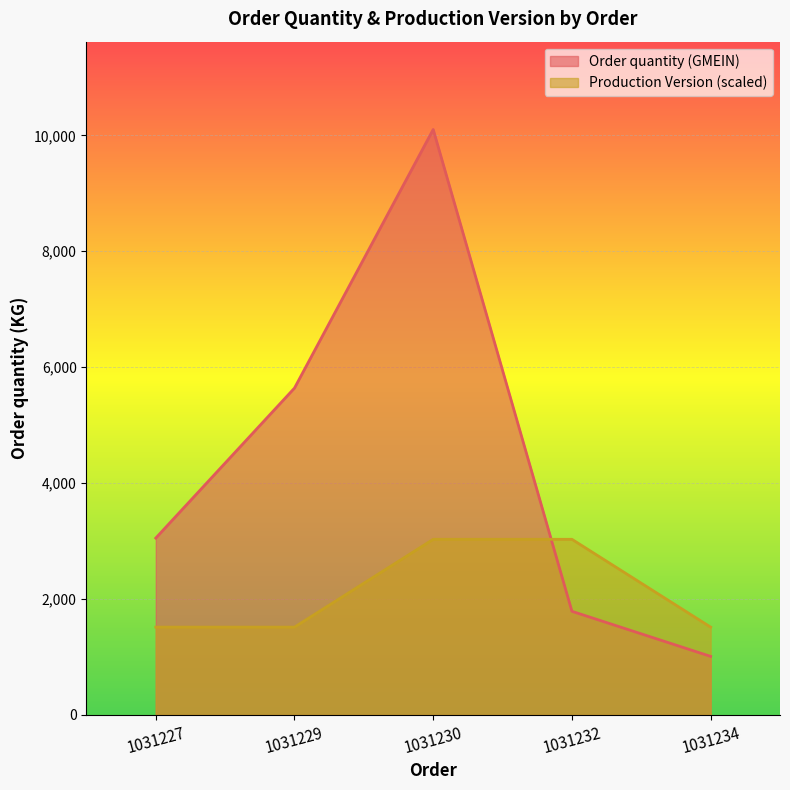

True or false: Order quantity (GMEIN) and Production Version intersect in this chart.

True